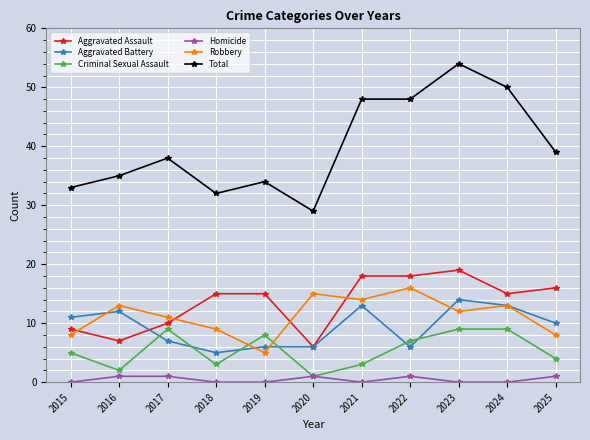

True or false: Aggravated Battery and Total cross at least once.

False